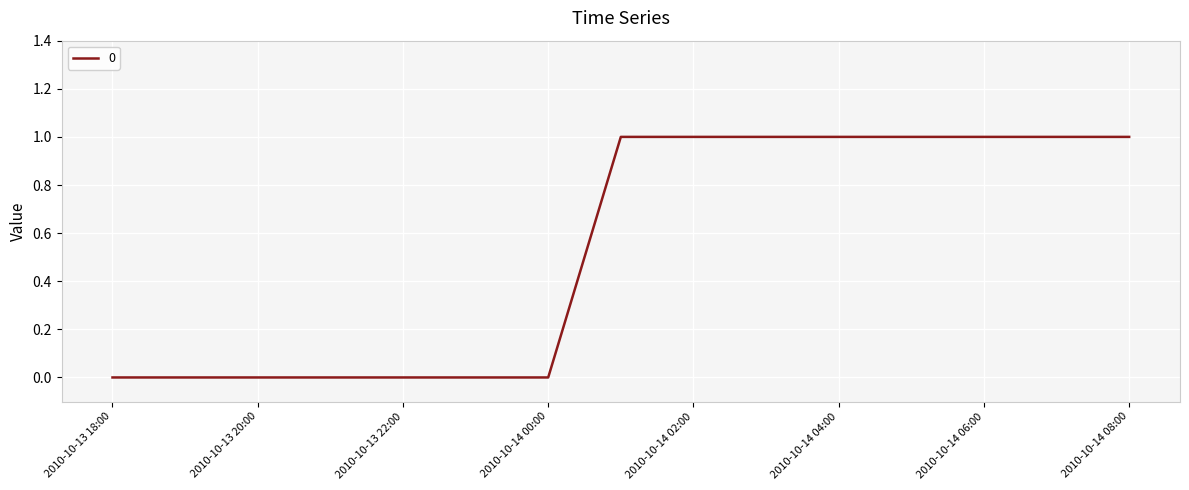

How many lines are shown in the chart?

1